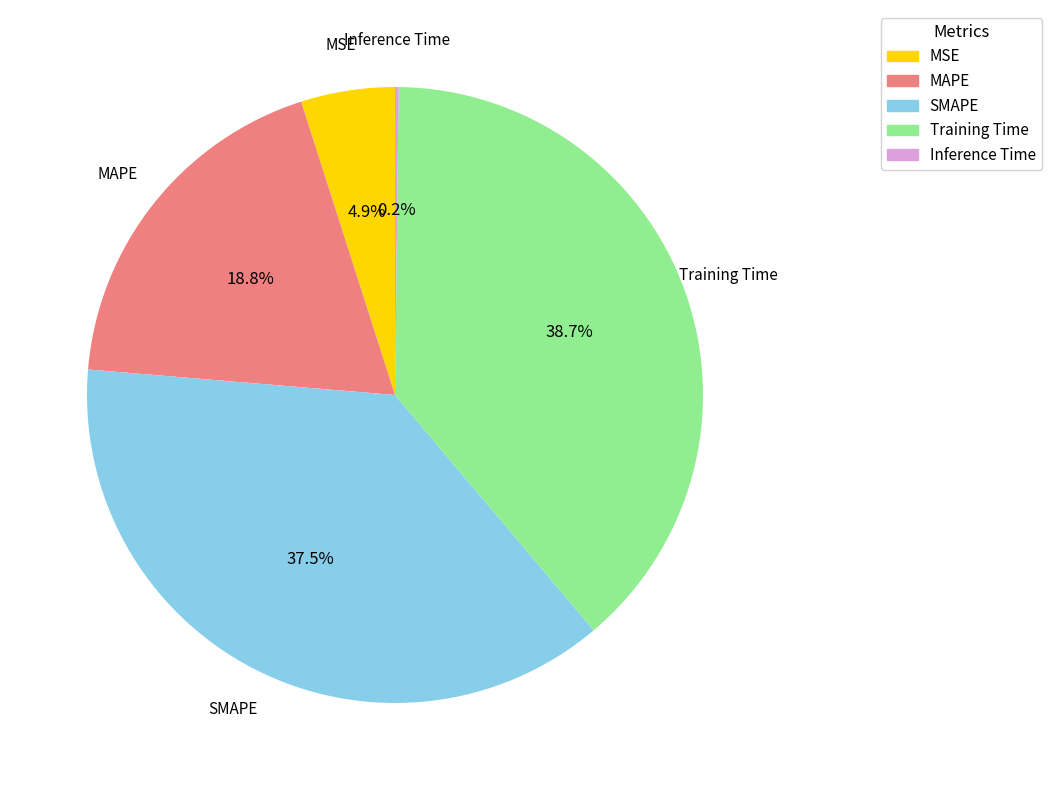

Is MSE the majority of the pie?

No